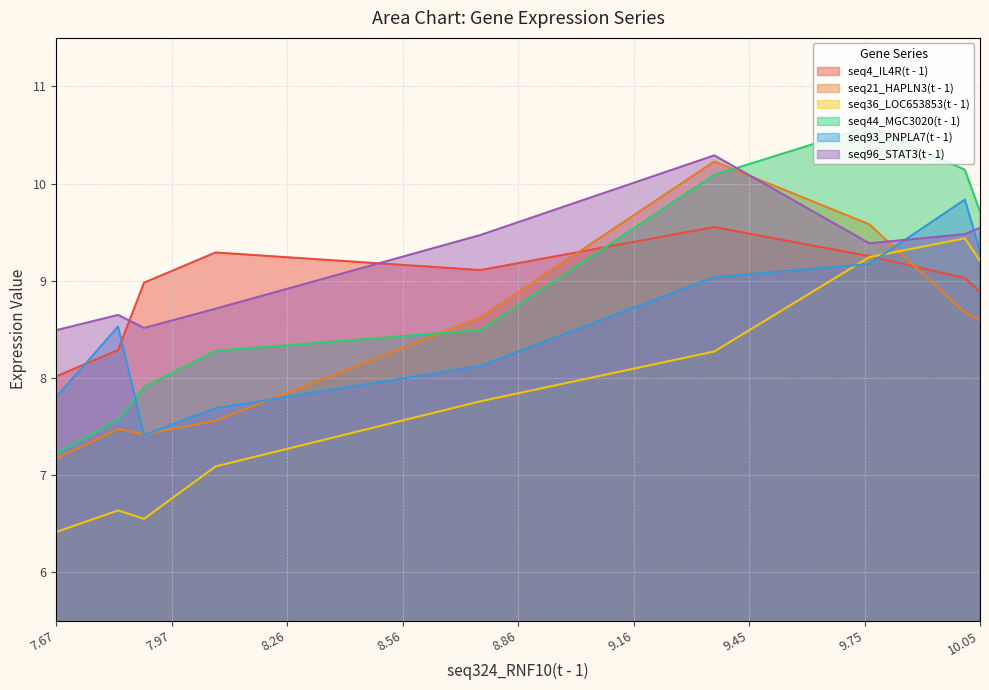

Which series has the widest spread of values?

seq44_MGC3020(t - 1)